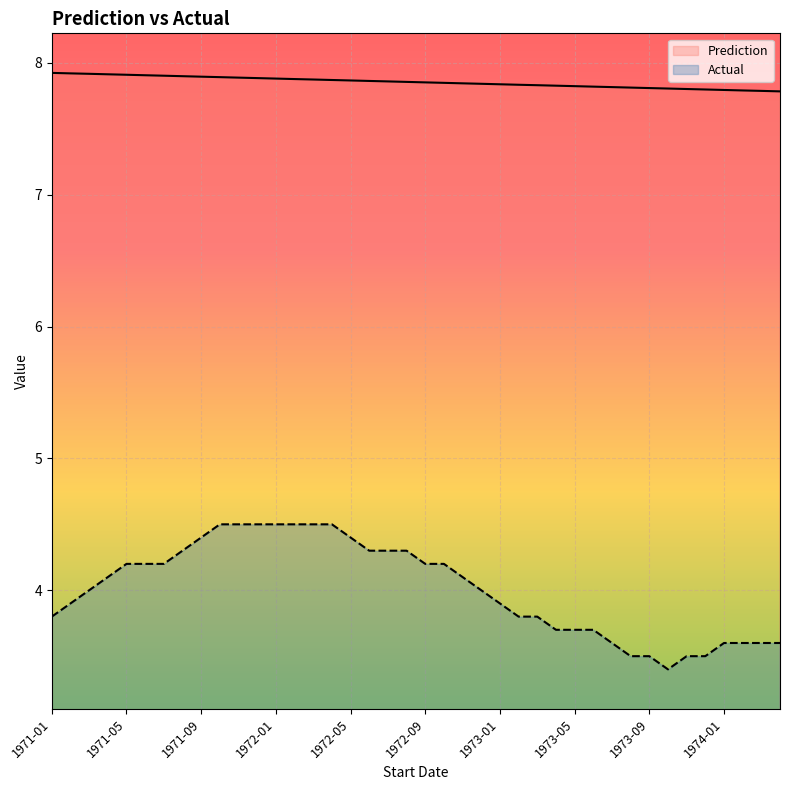

What is the difference between the second highest and second lowest values in the Actual series?

1.0